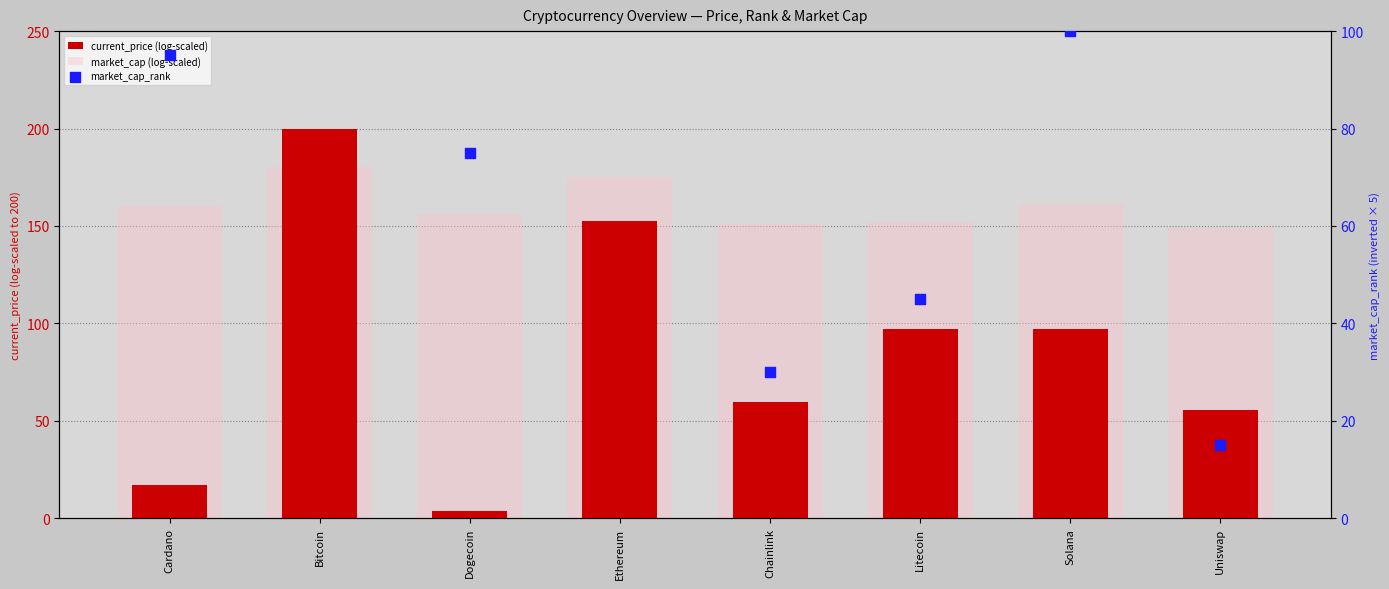

What is the total value across all series at Litecoin?

294.0